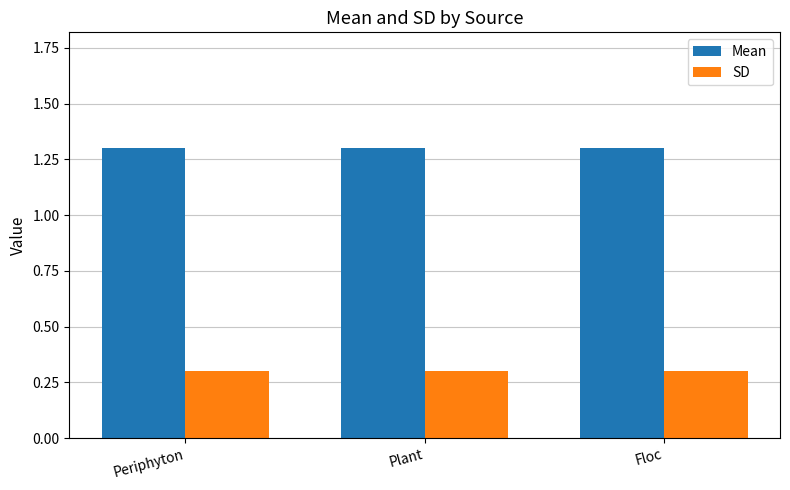

What position from the left is Plant?

2